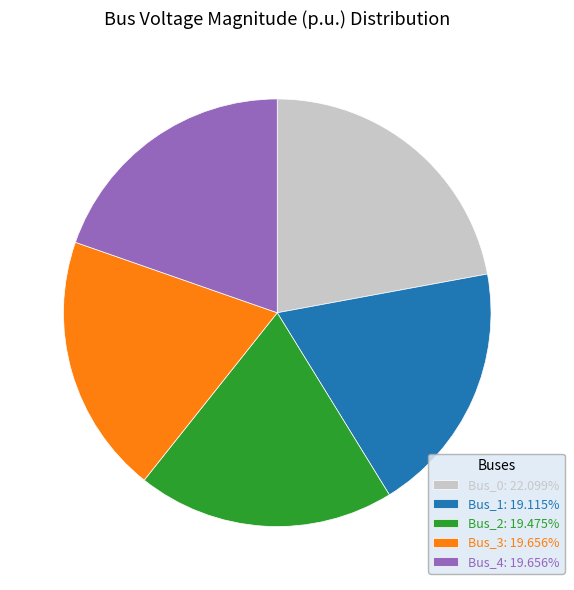

Is there any slice that represents more than half of the pie?

No